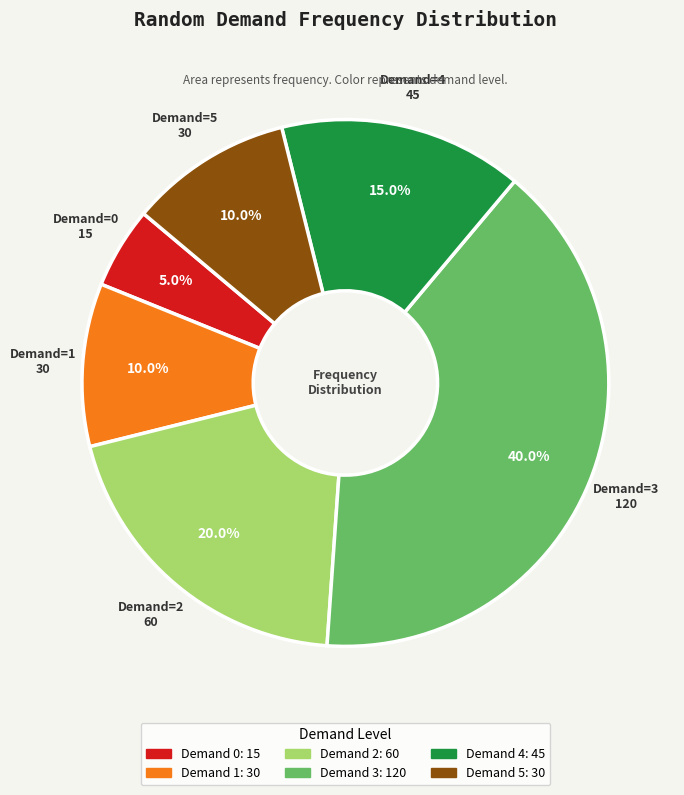

Is there any slice that represents more than half of the pie?

No